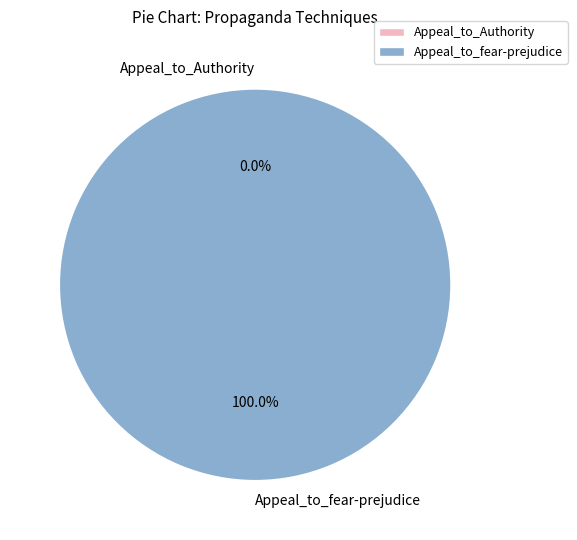

Rank the categories by value from highest to lowest.

Appeal_to_fear-prejudice, Appeal_to_Authority